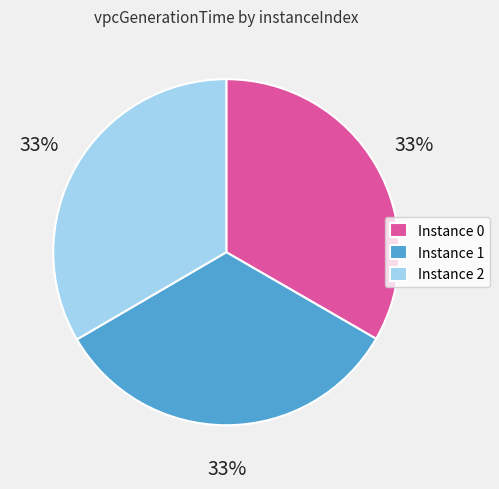

What is the ratio of the value at Instance 0 to the value at Instance 2?

1.0